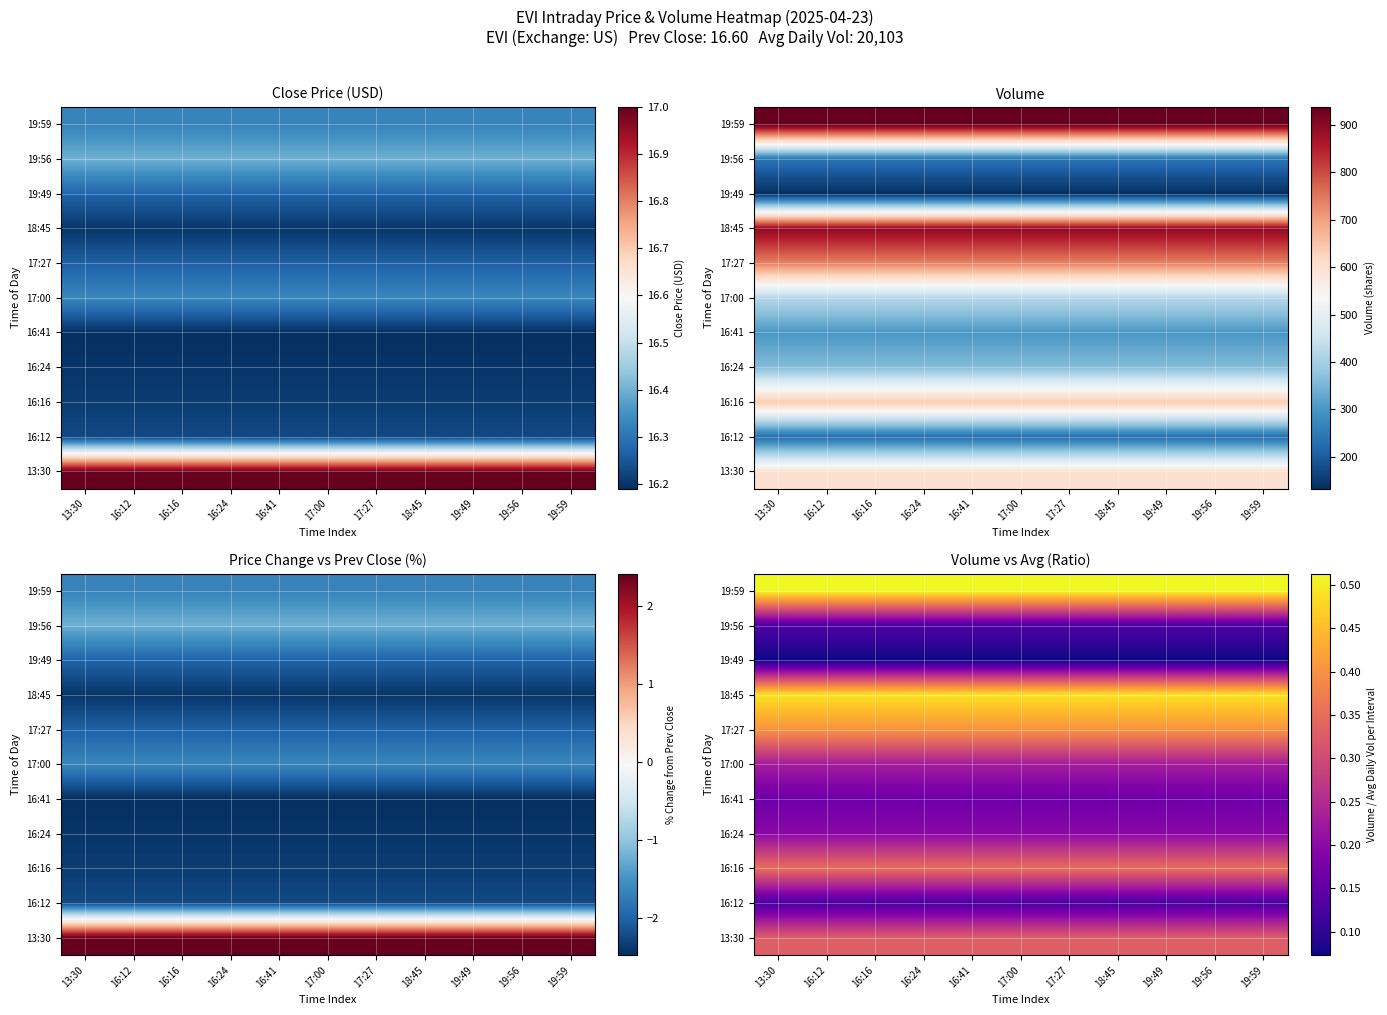

How many distinct data groups are displayed?

11